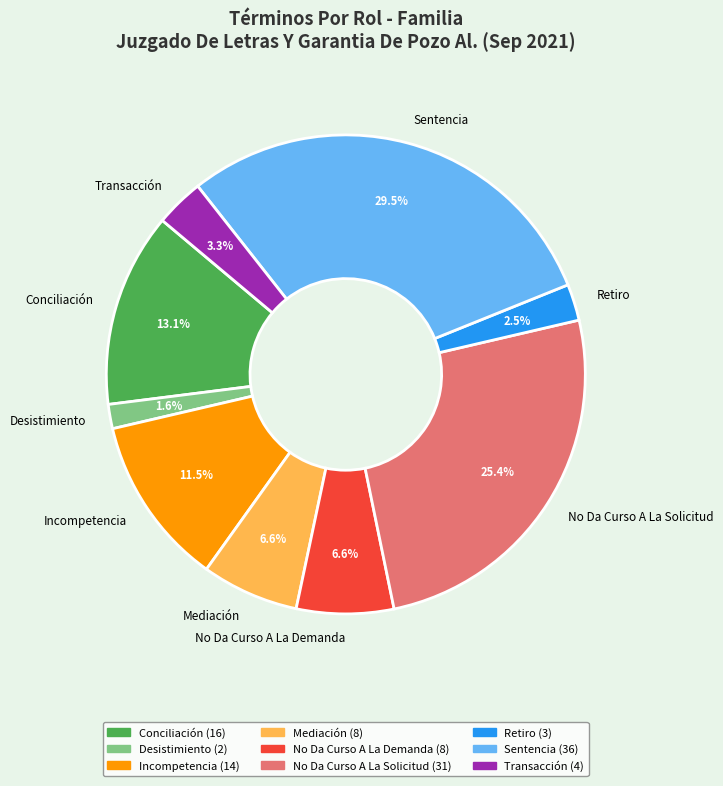

How many slices are in this pie chart?

9